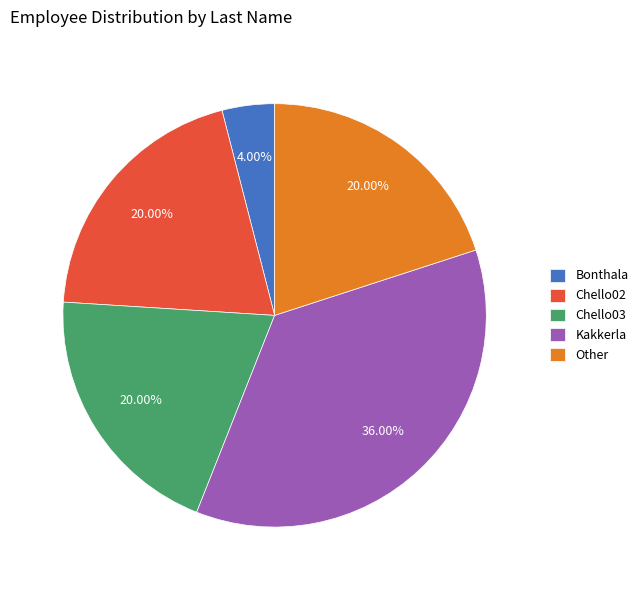

Is there any slice that represents more than half of the pie?

No